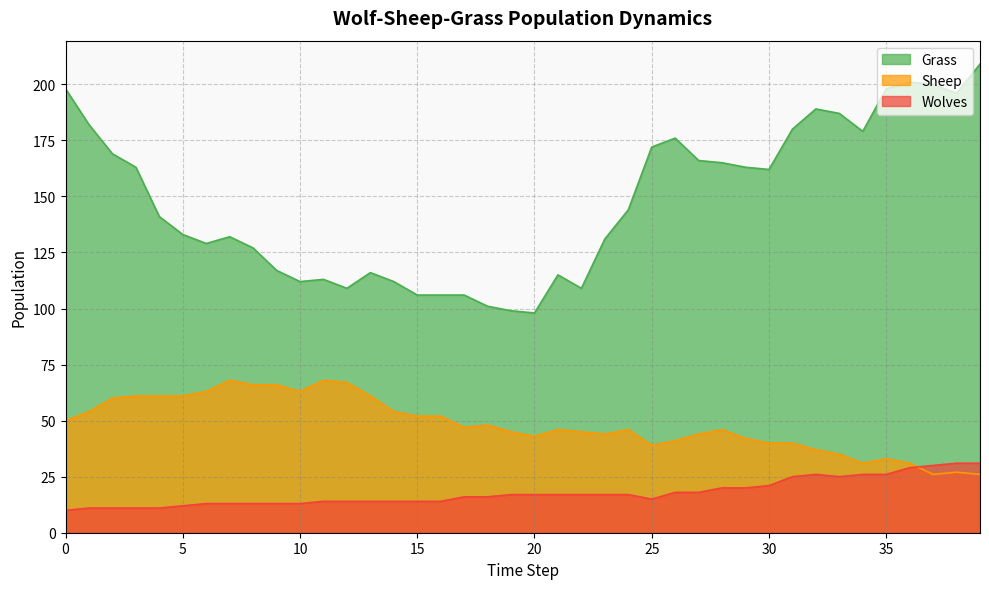

How many data points does each series have?

40